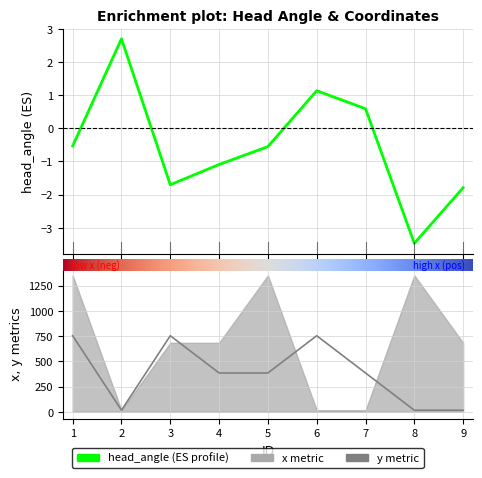

The y series shows 450.3 at 3. True or false?

False